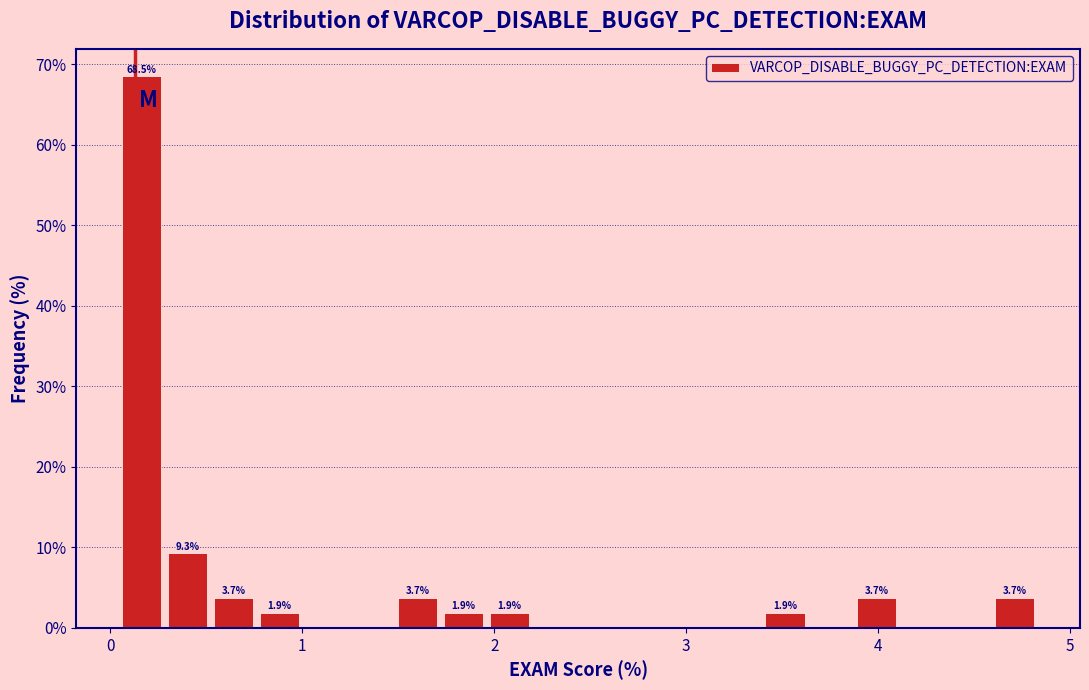

Read against the x-axis, roughly where is the centre of the tallest bar?

0.2